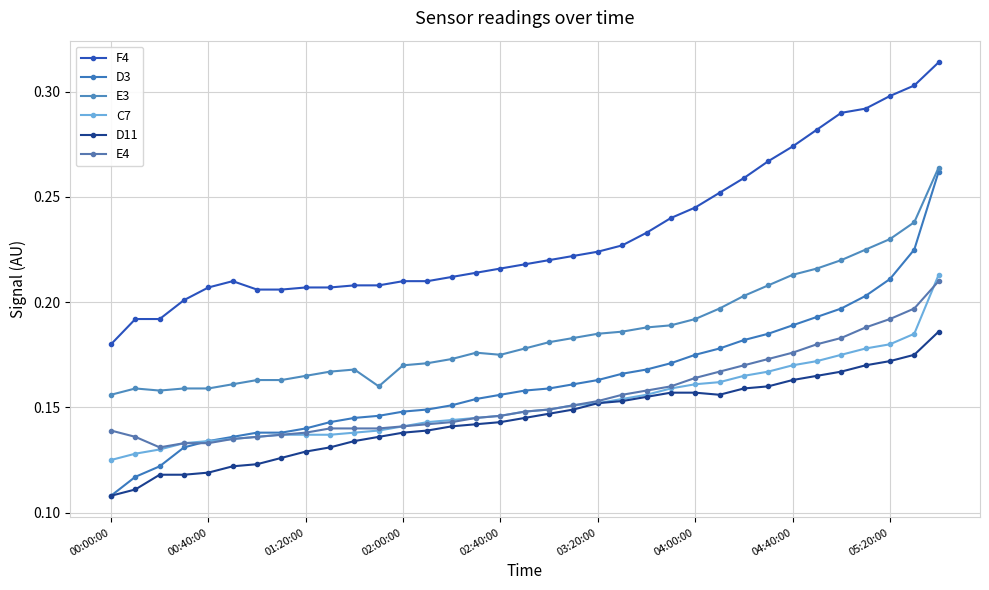

Which category has the lowest value in the D11 series?

00:00:00